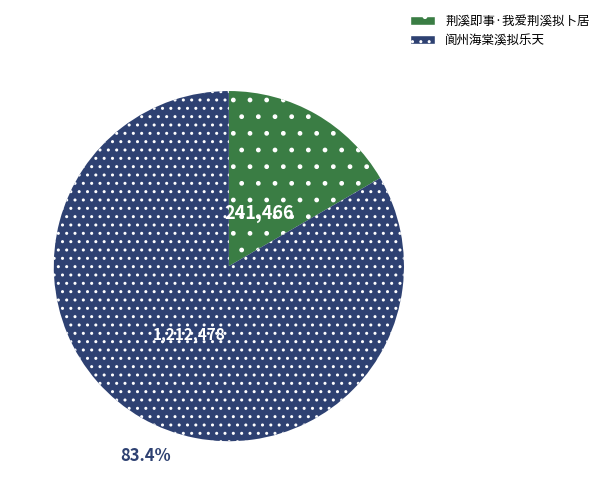

Is there any slice that represents more than half of the pie?

Yes